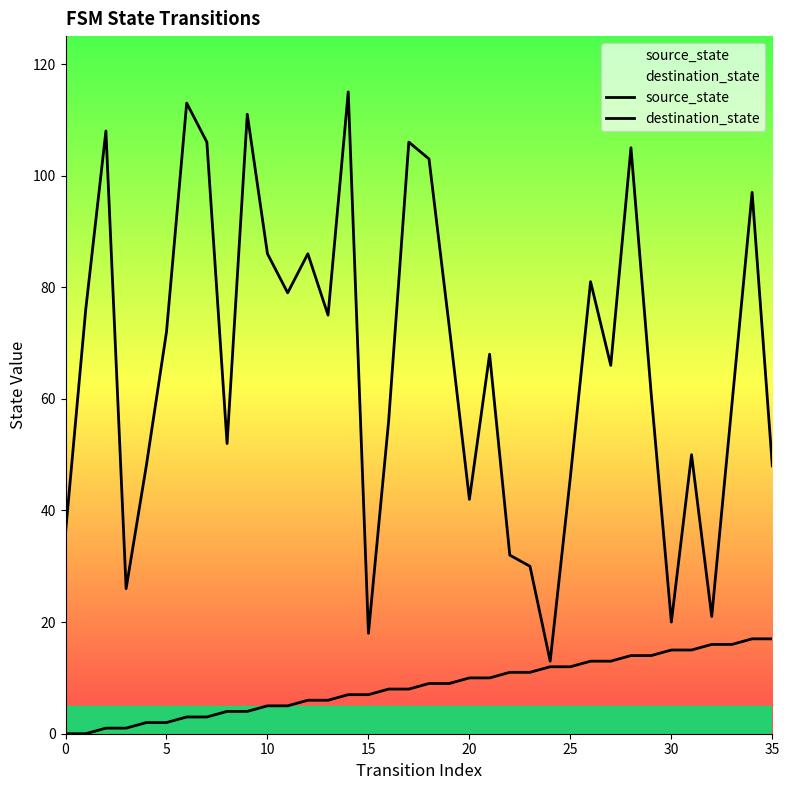

Rank the series by their average value, from lowest to highest.

source_state, destination_state